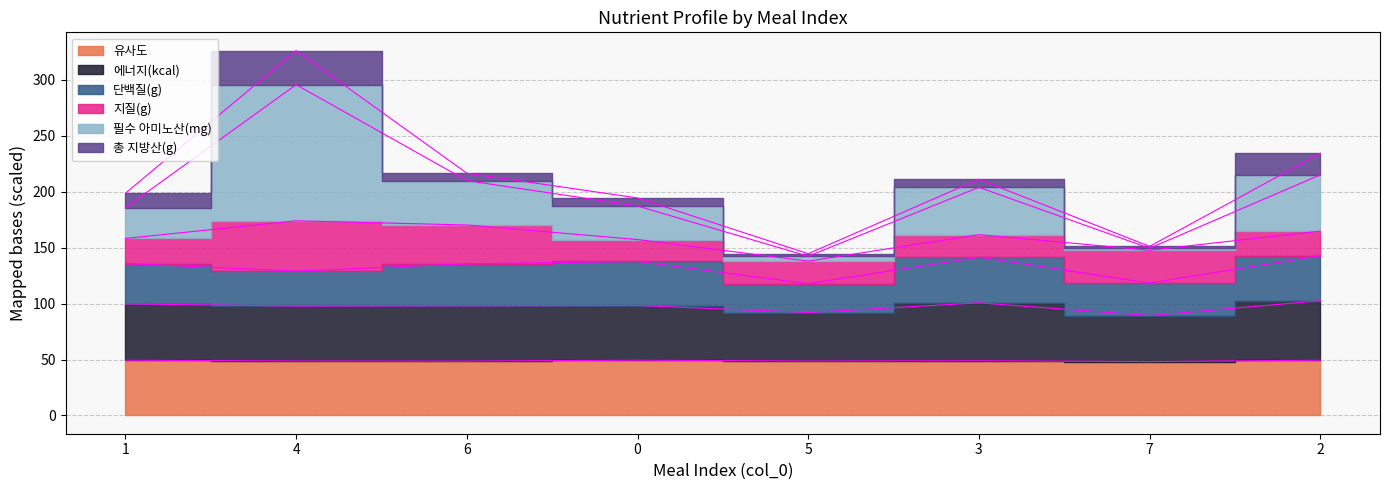

Where is 필수 아미노산(mg) nearest to the value 235?

2